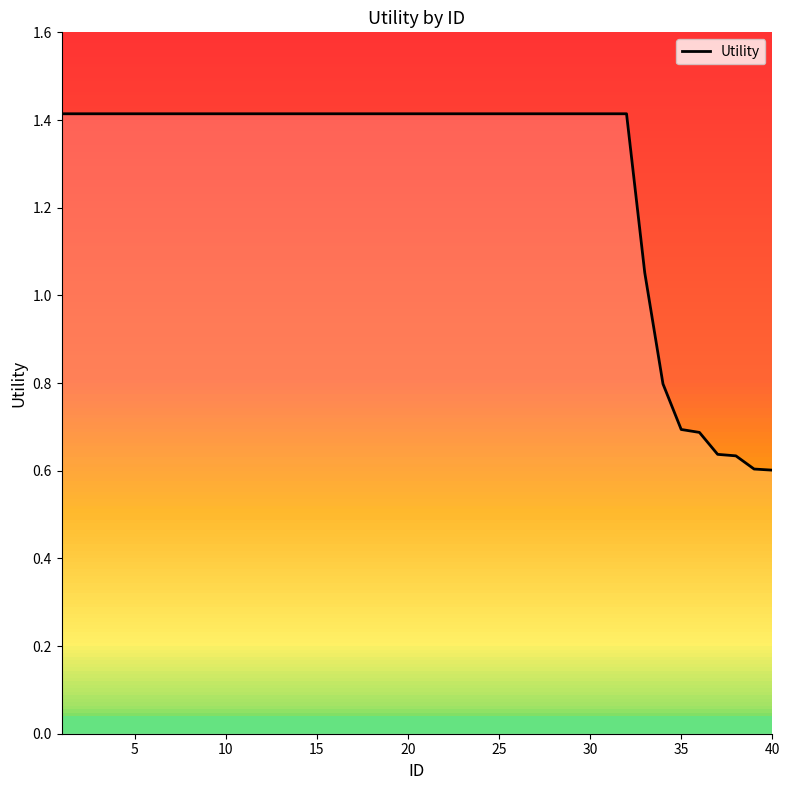

The Utility series shows 0.9 at 30. True or false?

False